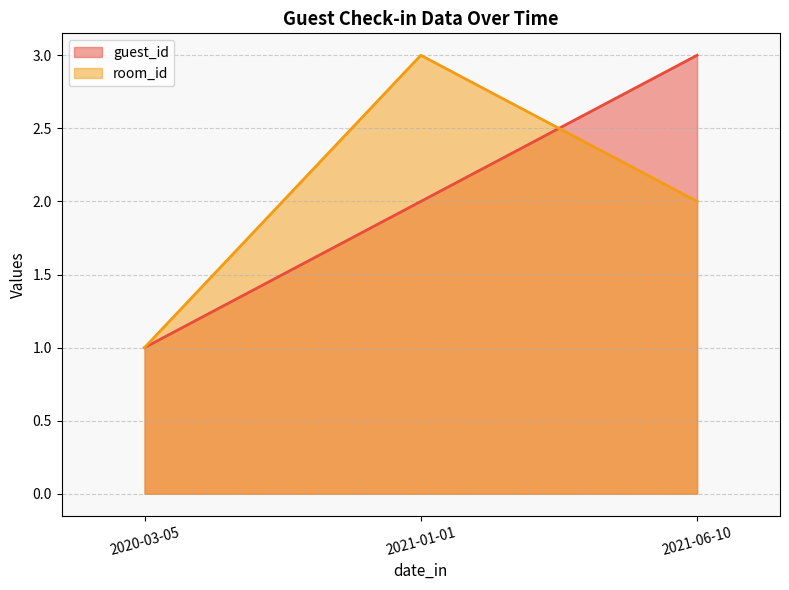

What are all the series names shown in the legend?

guest_id, room_id